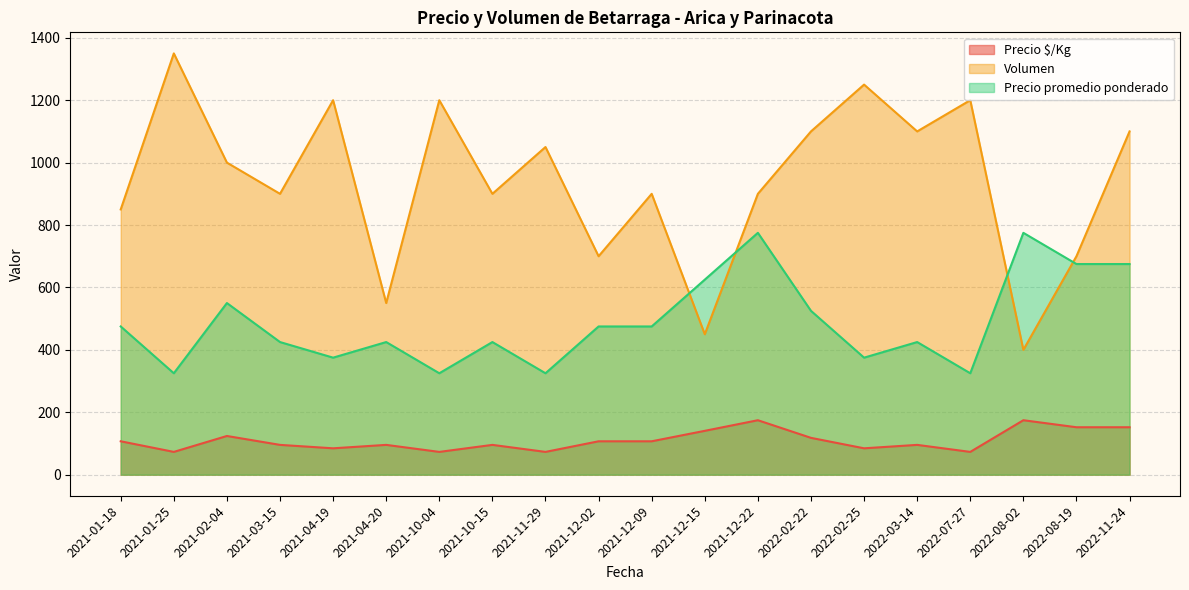

The value of Volumen at 2021-01-25 is 1350.0. True or false?

True